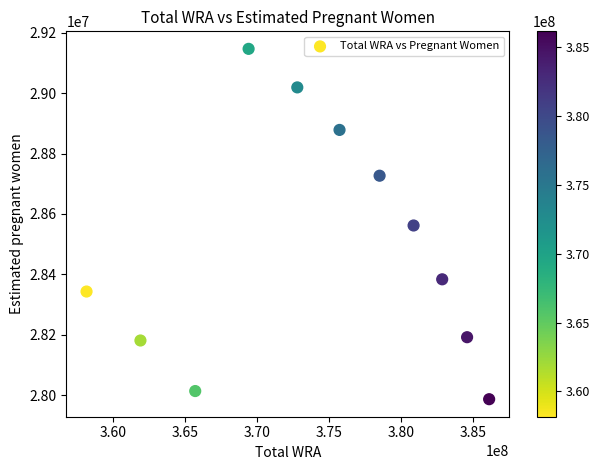

What is the average Y value?

28493909.1